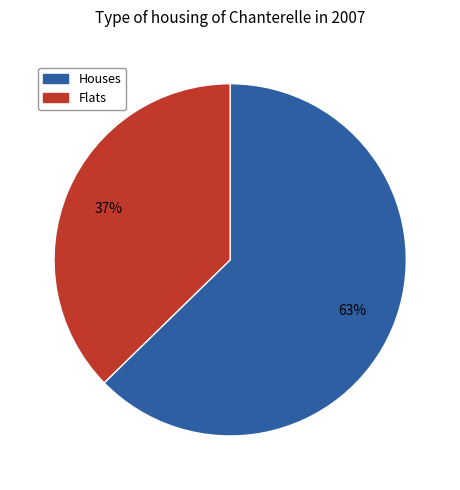

To the nearest percent, what is the average slice percentage?

50%